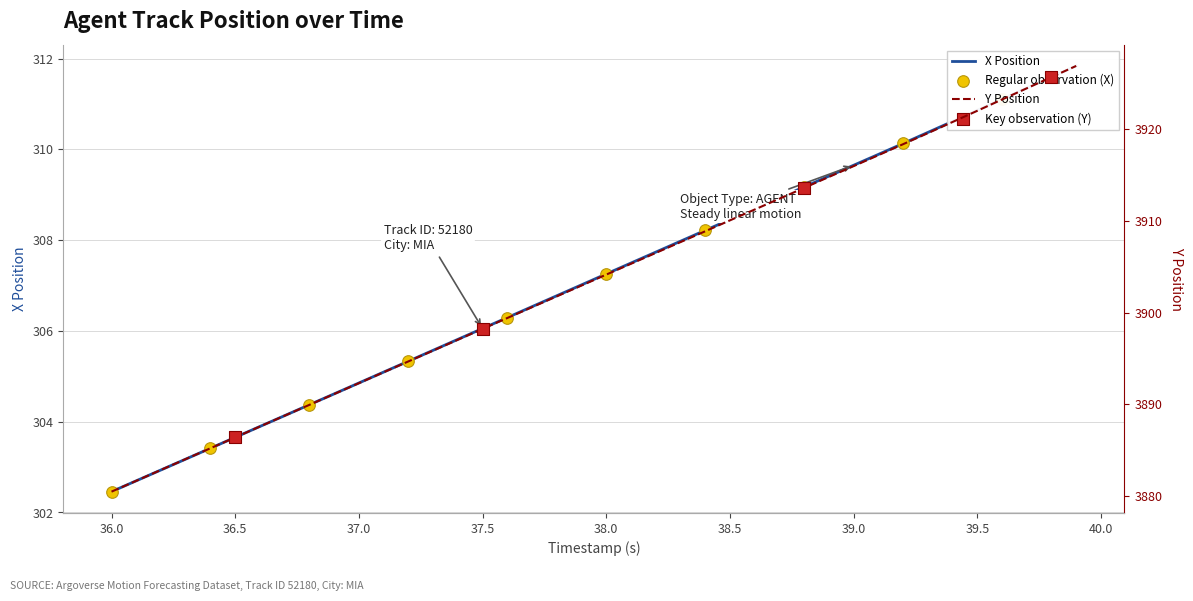

Which series has the widest spread of Y values?

Y